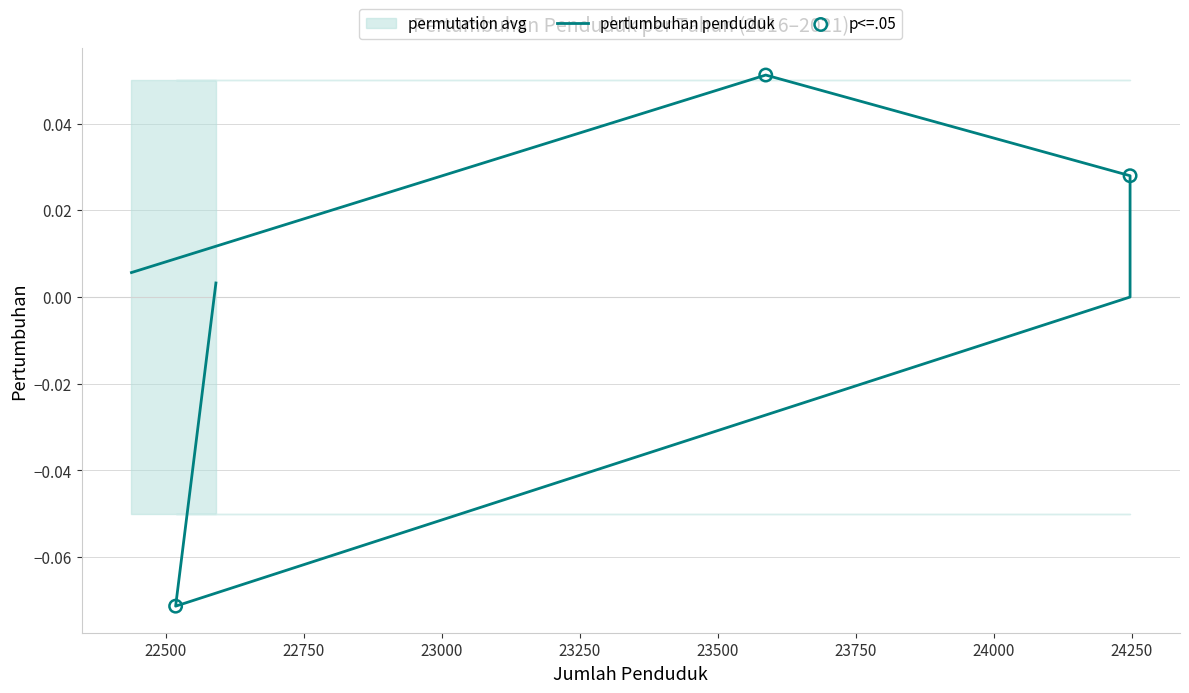

Which has a higher value, 2017 or 2018?

2017